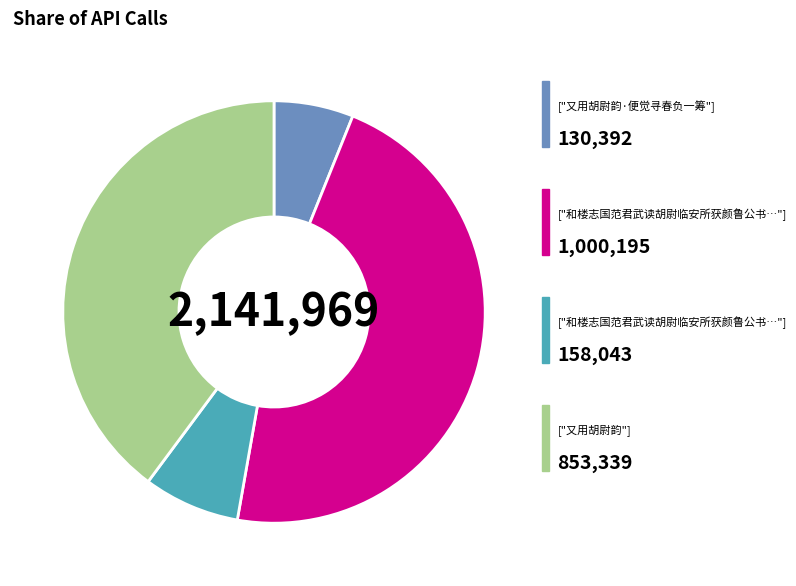

Does any single category account for the majority?

No